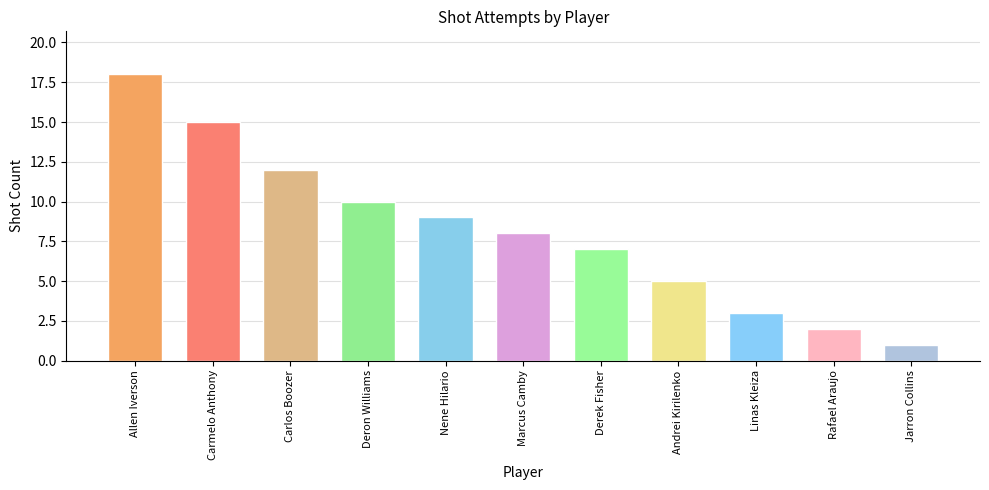

What is the minimum value shown in the chart?

1